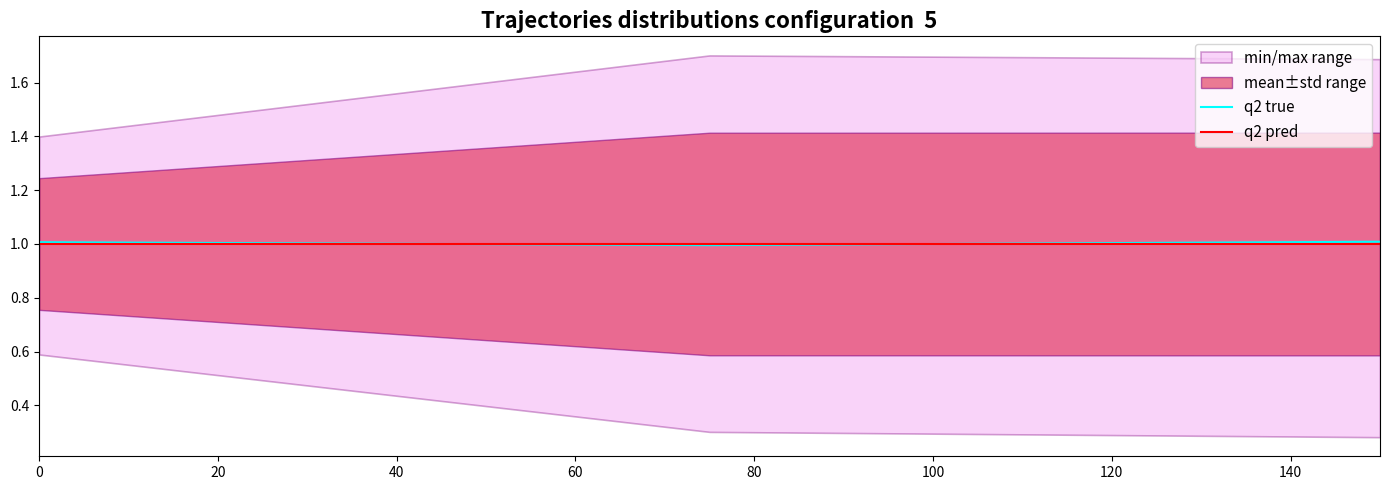

What is the highest value of the q2 true series?

1.0